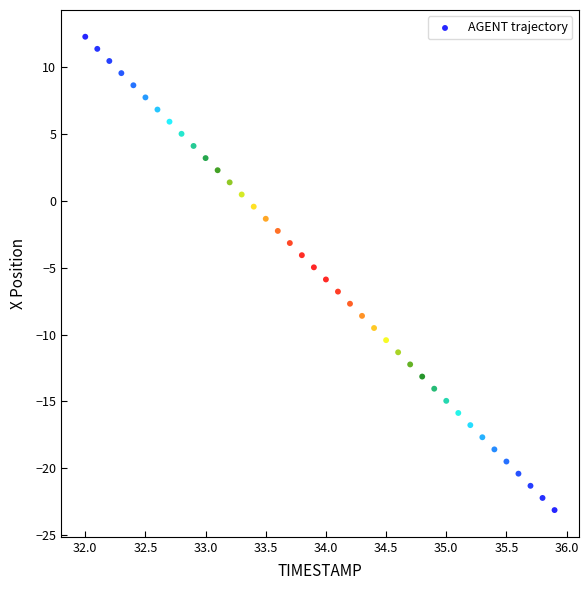

What is the range of Y values (max minus min)?

35.4